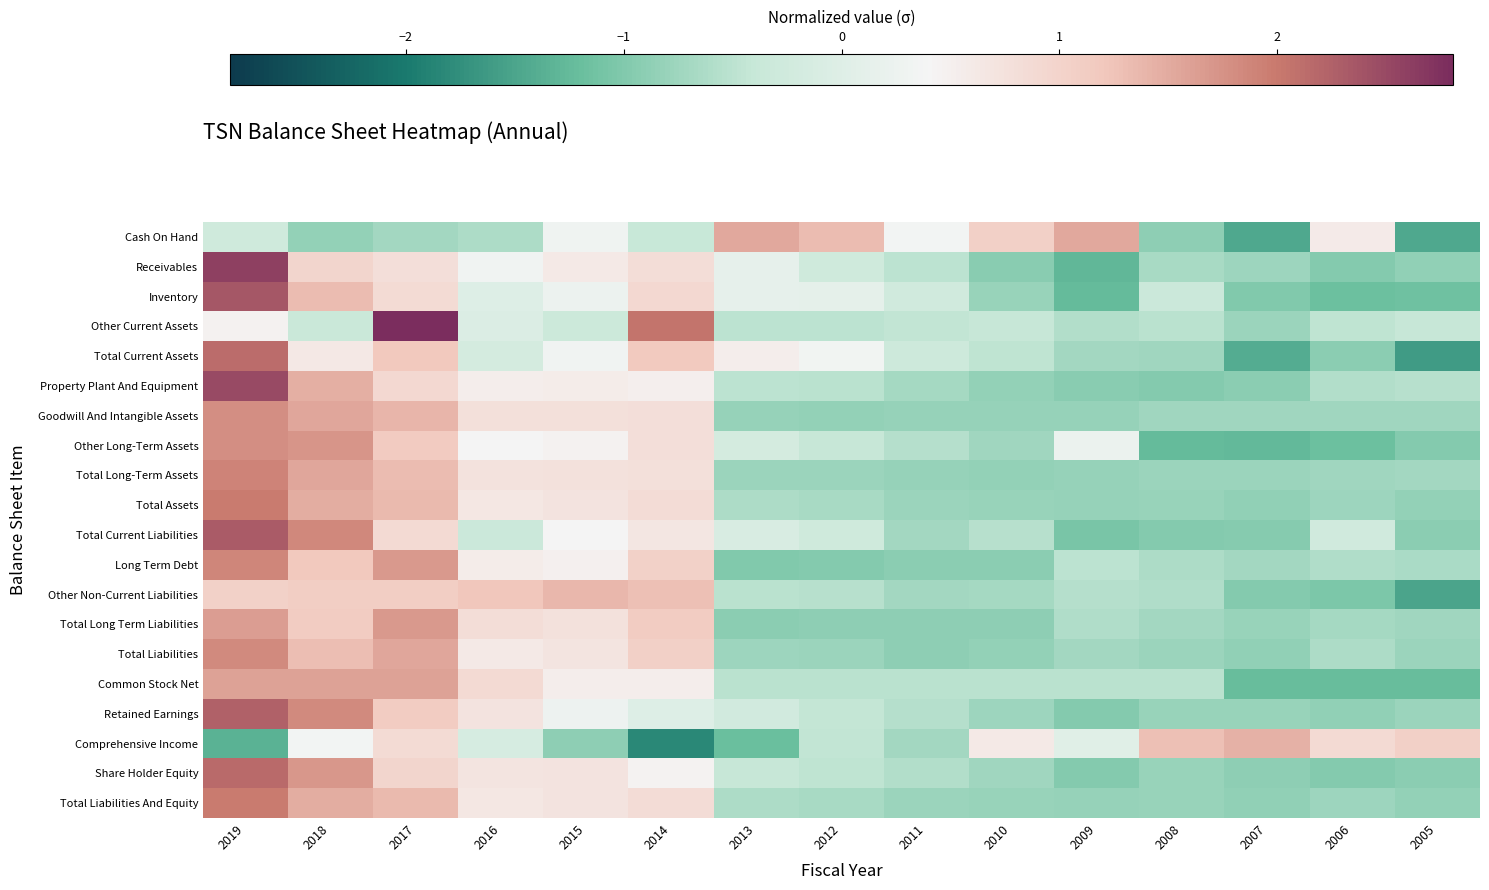

At which category is the sum across all series the highest?

2019